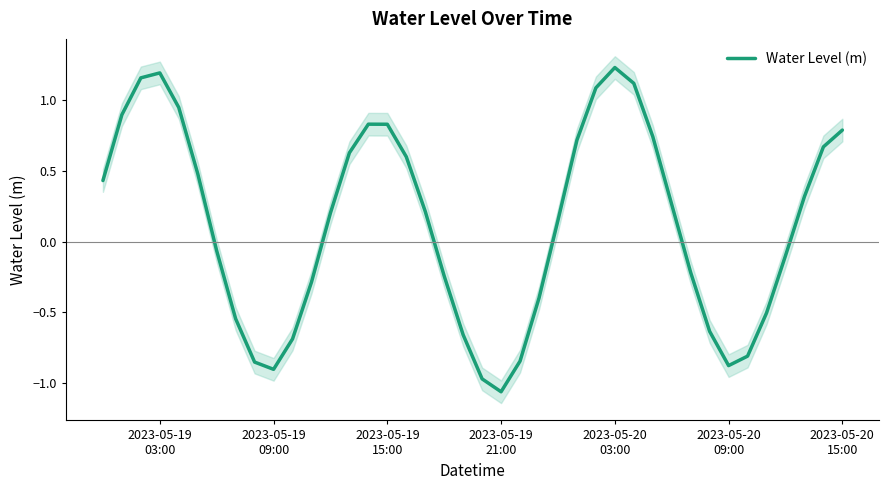

Count the number of values greater than 0.

22